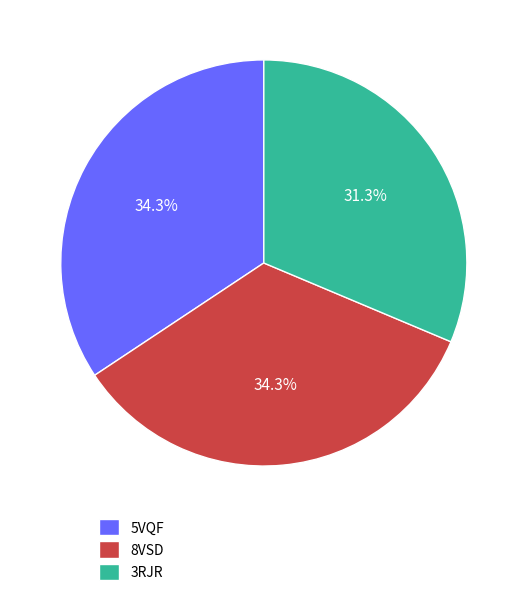

Is it true that 5VQF is 34% of the pie?

True